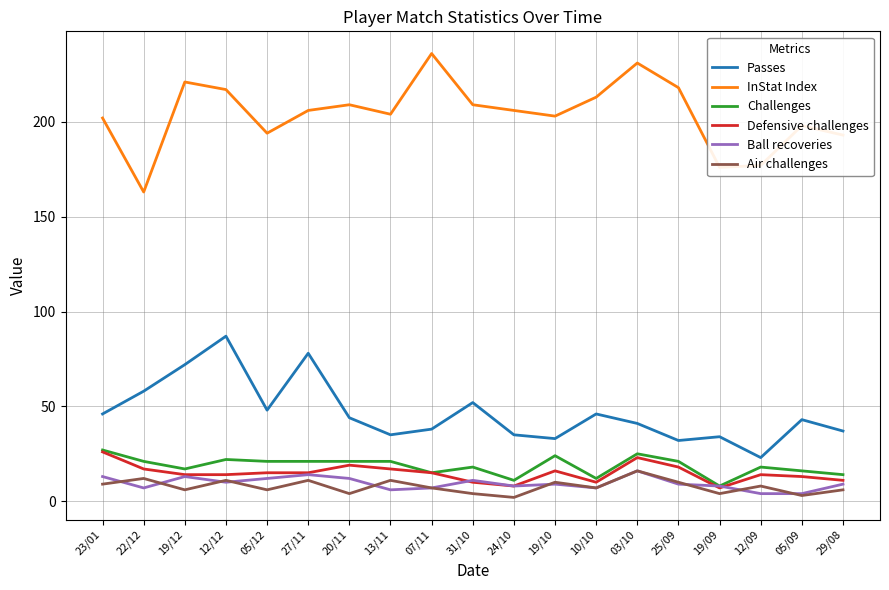

Where does the InStat Index series first go above 206?

19/12